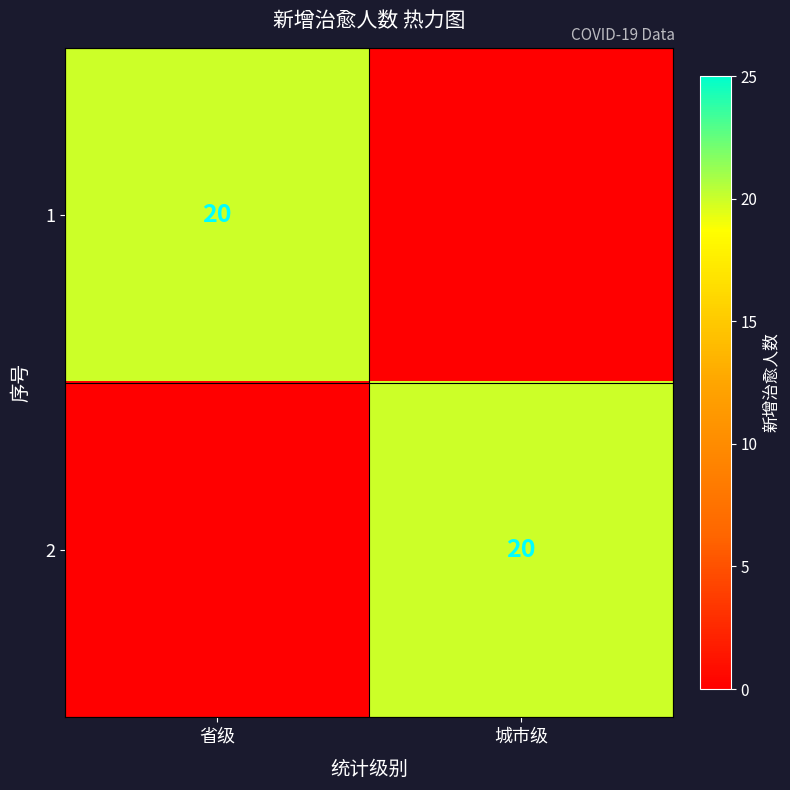

The value of 2 at 城市级 is 33. True or false?

False